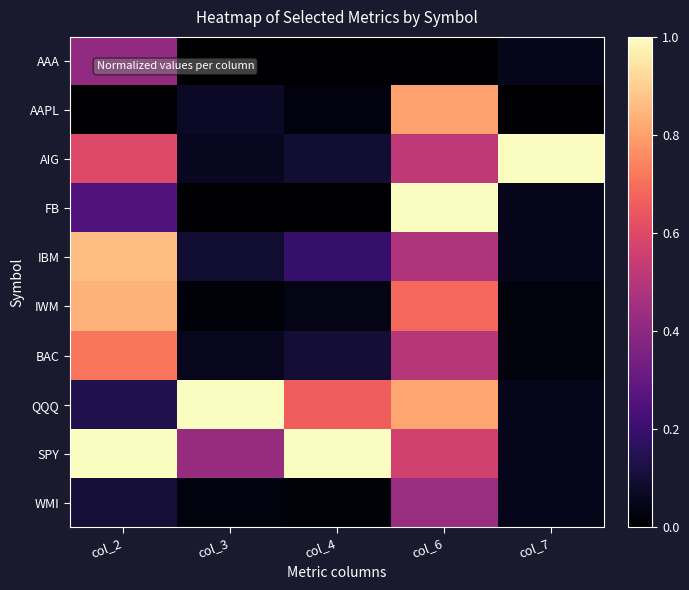

What is the spread (max minus min) of values at col_7?

1.0